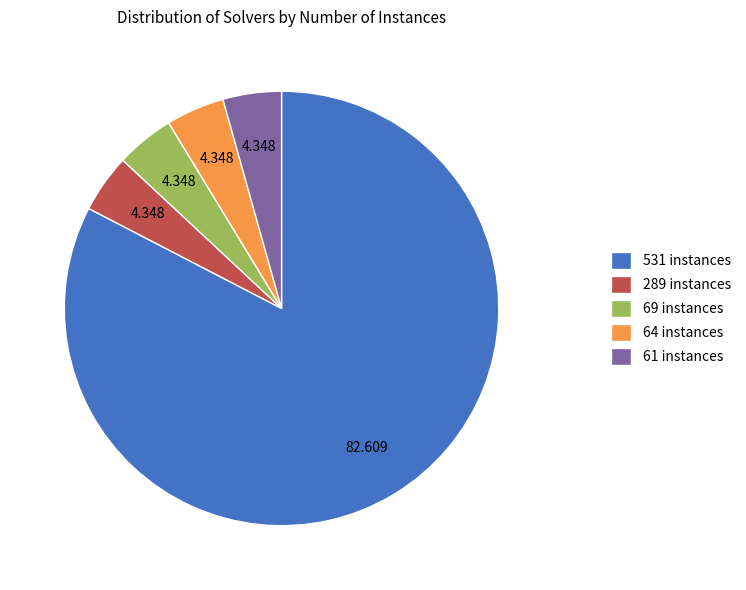

Is 61 instances the majority of the pie?

No